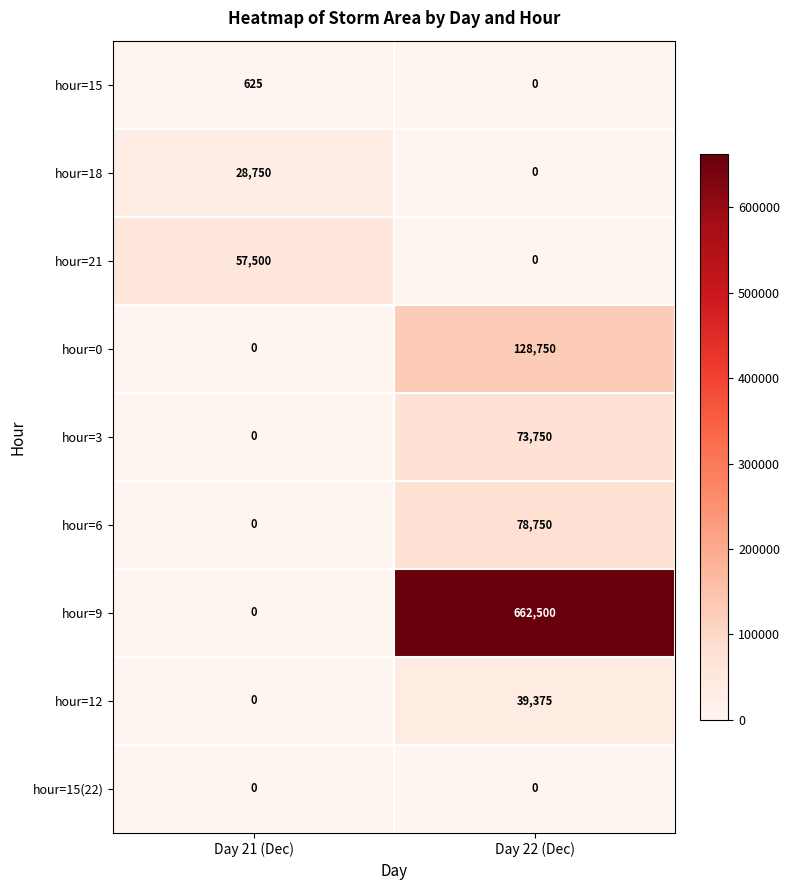

What is the maximum value shown in the chart?

662500